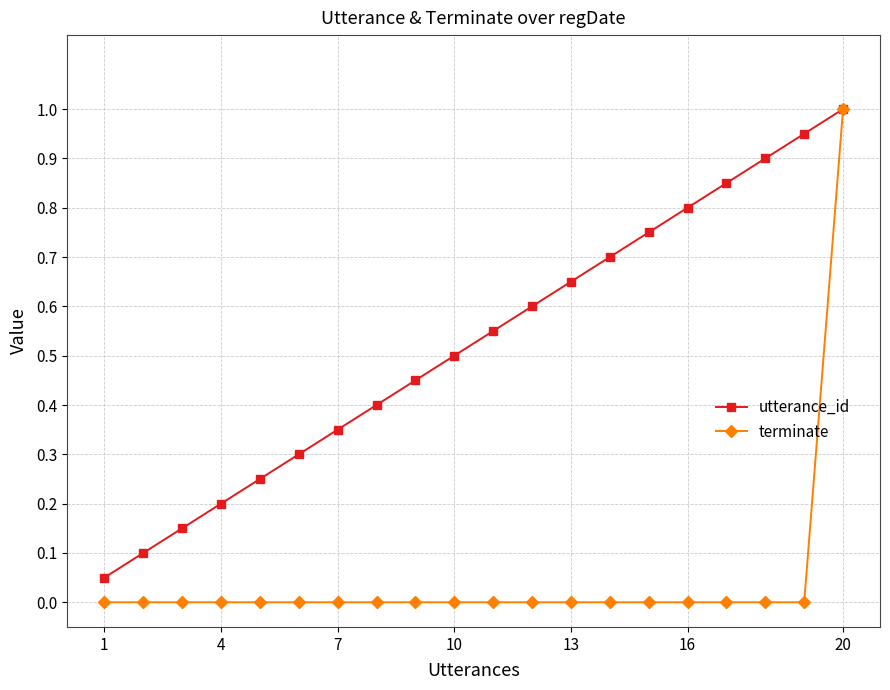

True or false: utterance_id has more than 1 interior local peaks.

False